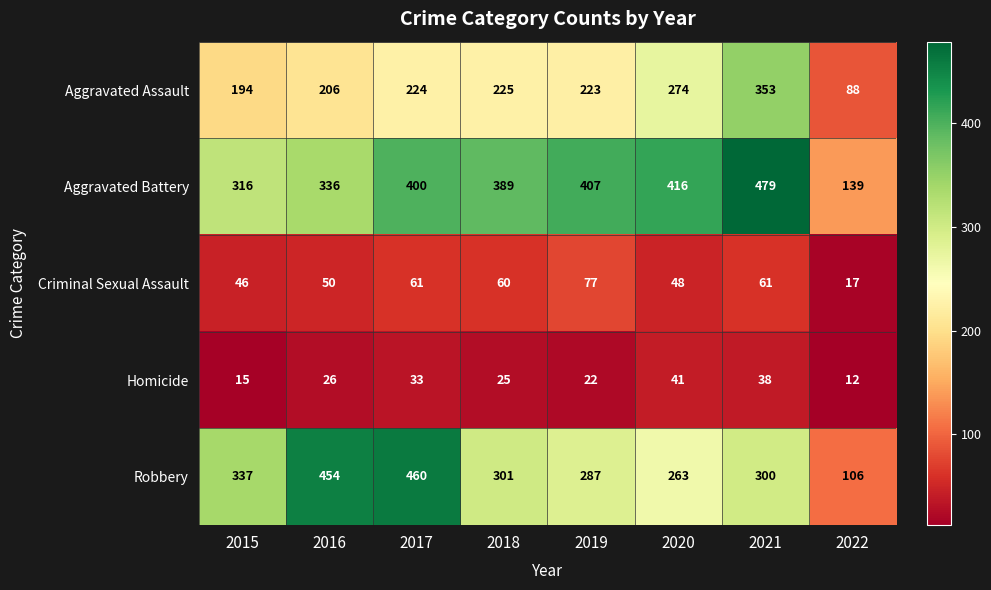

At which category is the sum across all series the highest?

2021